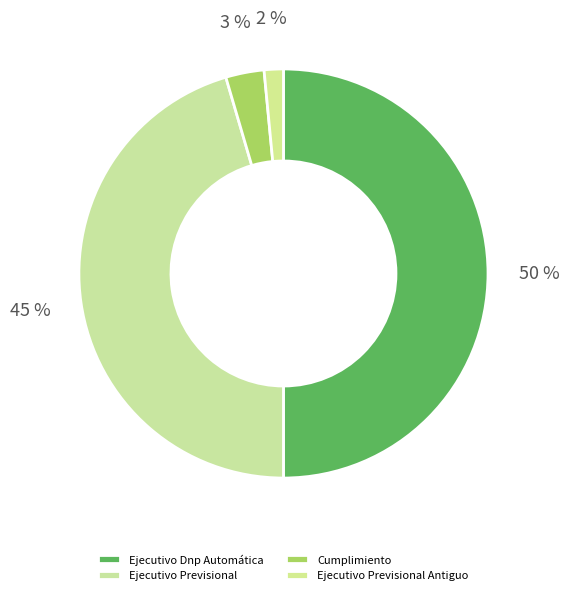

To the nearest percent, what portion does Ejecutivo Dnp Automática represent?

50%